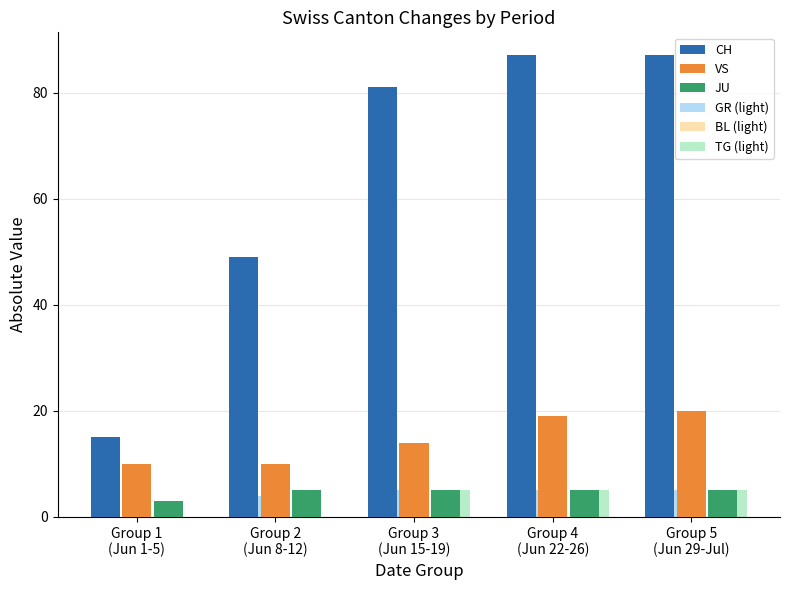

Are the bars horizontal?

No